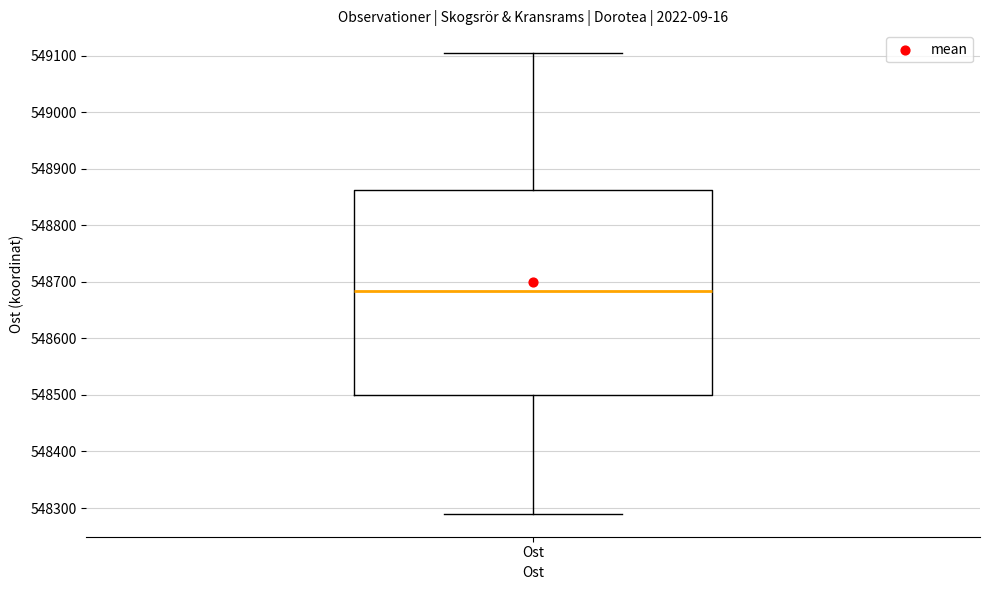

Where does the upper whisker of the box for Ost end on the y-axis? The values are not printed on the chart, so give them approximately, as read against the axis.

549100